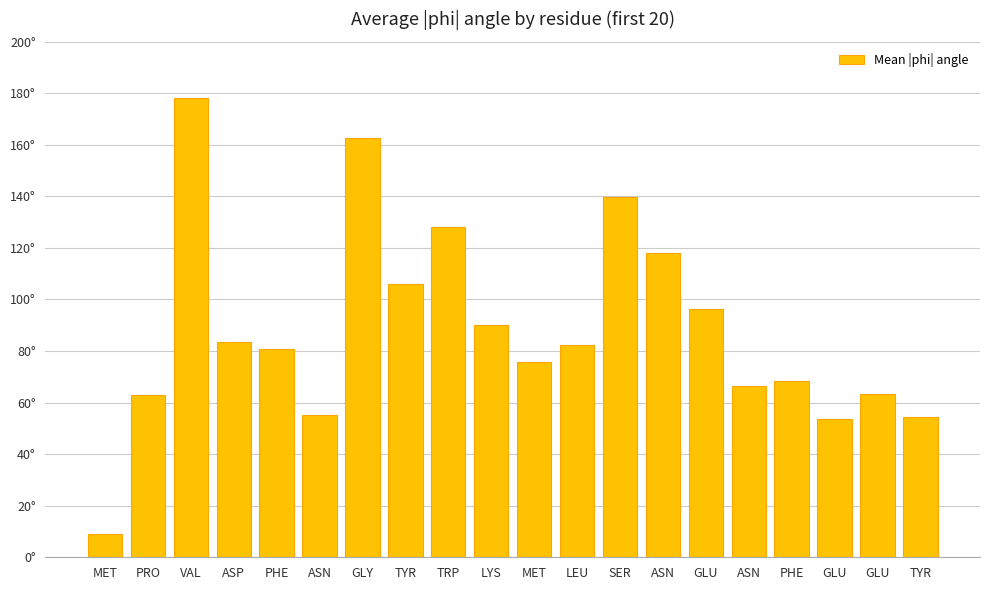

What is the sum of all values?

1775.0